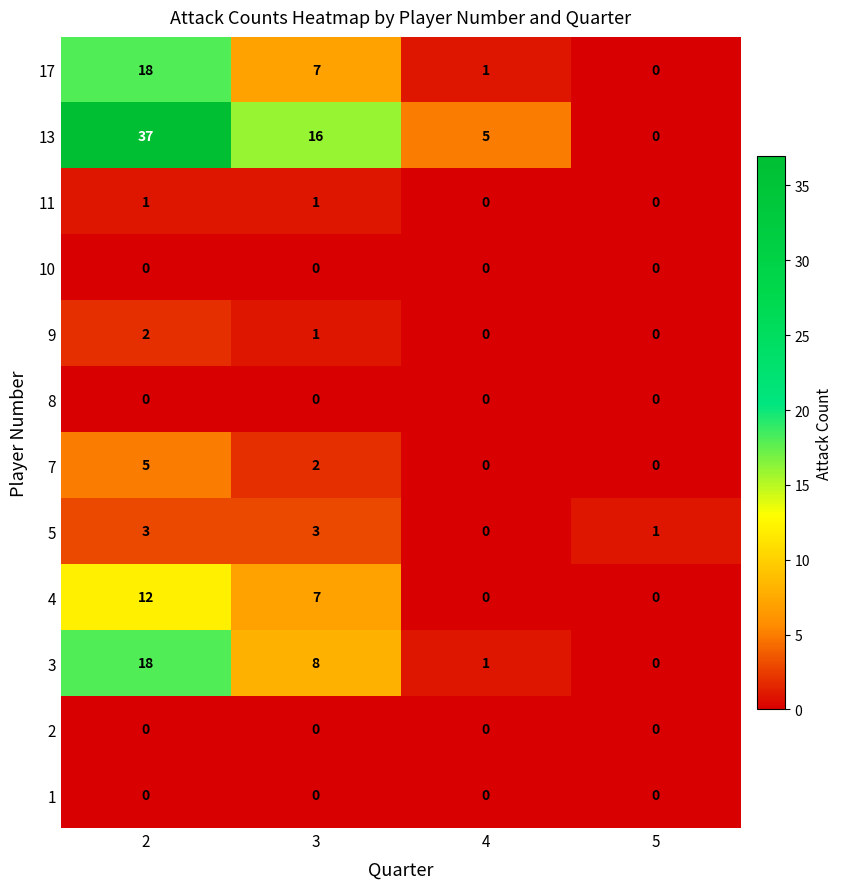

Which series has the largest total across all categories?

13